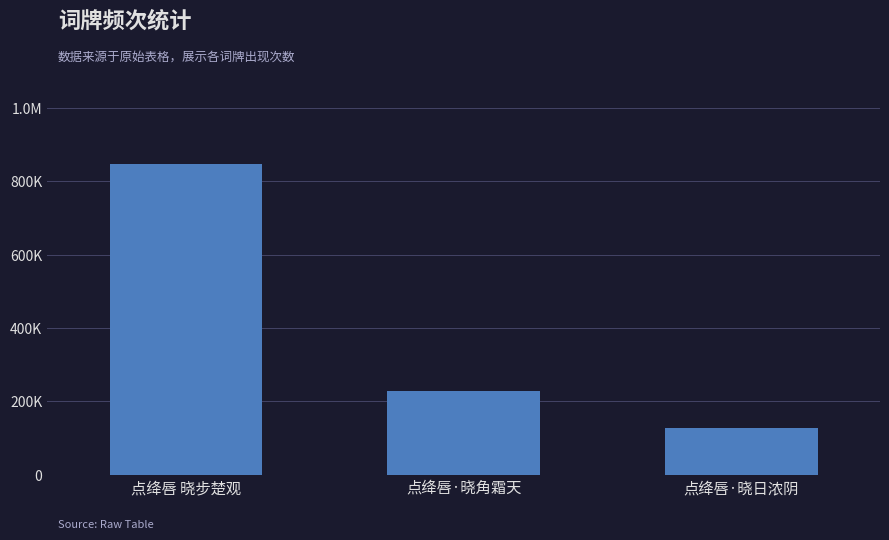

Which category has the lowest value across all series?

点绛唇·晓日浓阴